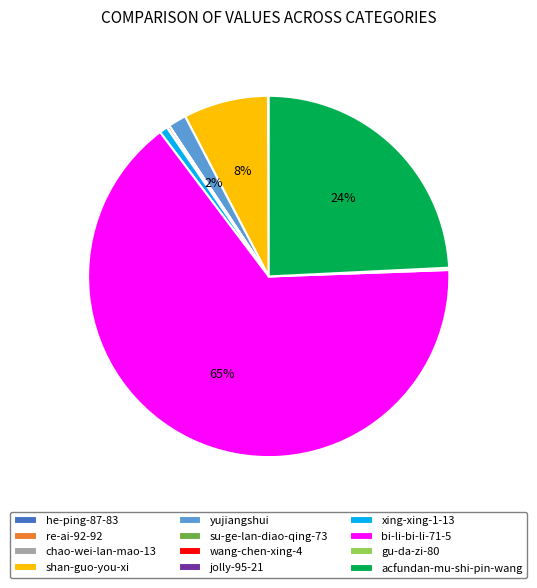

To the nearest percent, what is the average slice percentage?

8%